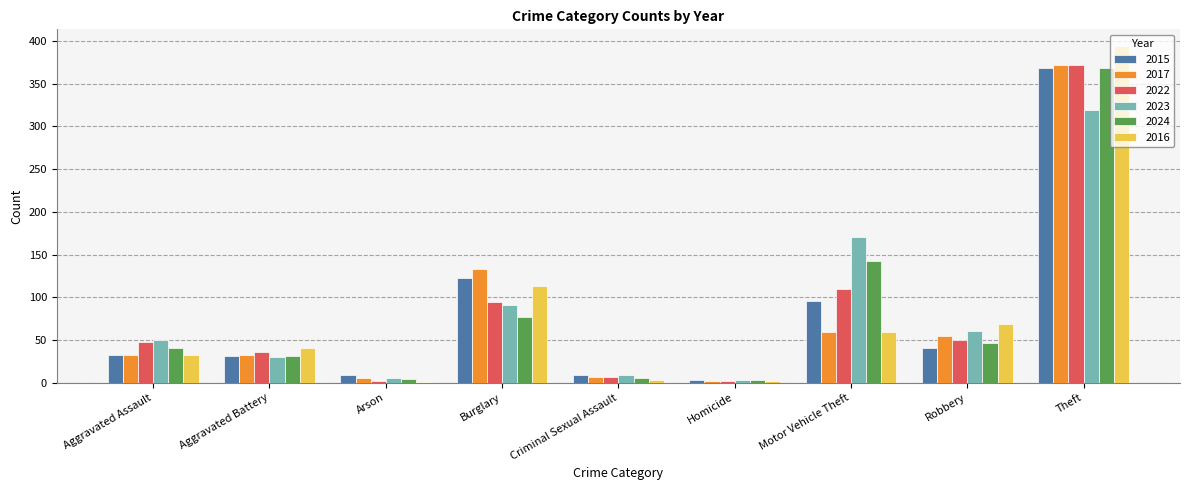

True or false: 2022 has a value of 50 at Robbery.

True